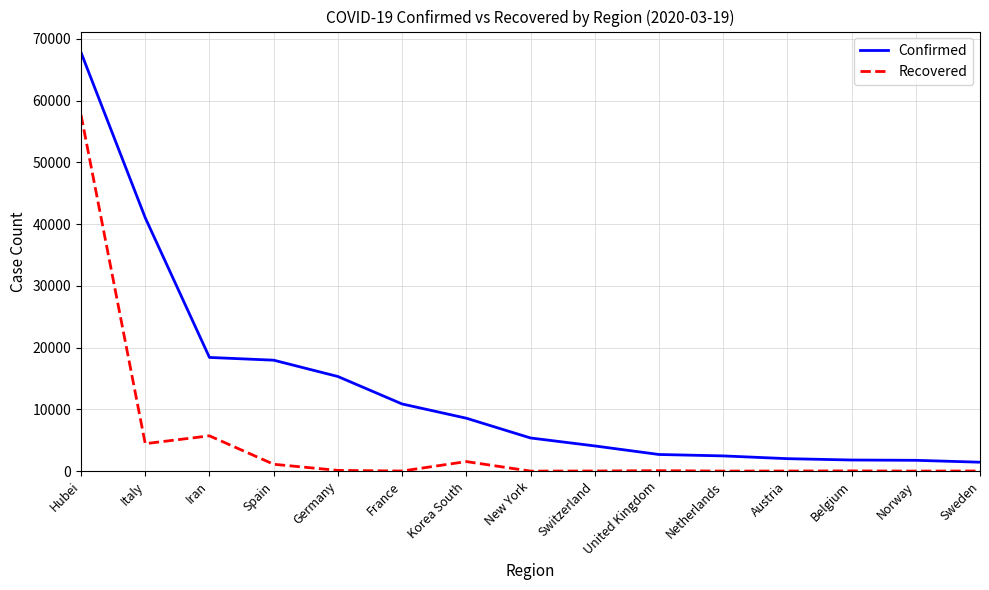

At which category does Recovered reach its first local peak?

Iran